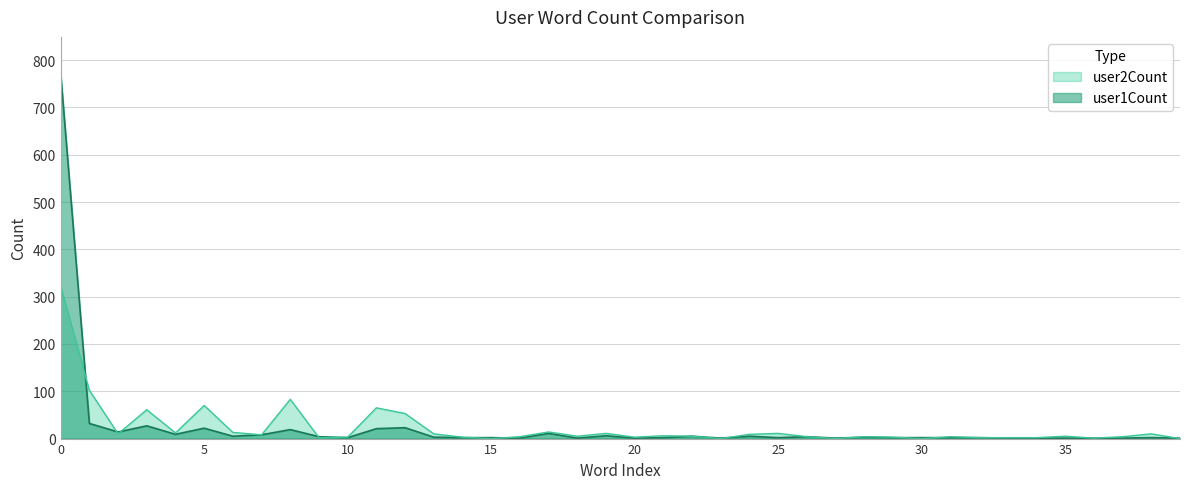

What are all the series names shown in the legend?

user2Count, user1Count